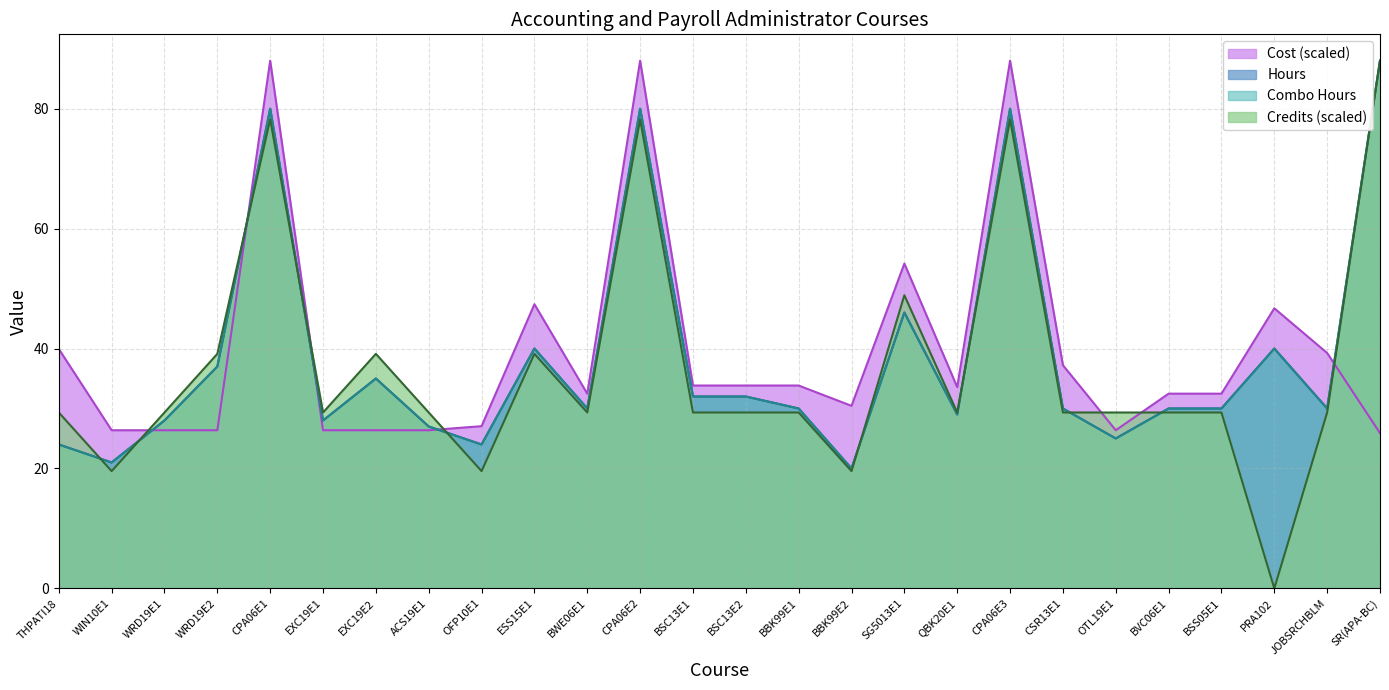

Reading left to right, transcribe all the data shown in this chart.

Hours: THPATI18=24.0	WIN10E1=21.0	WRD19E1=28.0	WRD19E2=37.0	CPA06E1=80.0	EXC19E1=28.0	EXC19E2=35.0	ACS19E1=27.0	OFP10E1=24.0	ESS15E1=40.0	BWE06E1=30.0	CPA06E2=80.0	BSC13E1=32.0	BSC13E2=32.0	BBK99E1=30.0	BBK99E2=20.0	SG5013E1=46.0	QBK20E1=29.0	CPA06E3=80.0	CSR13E1=30.0	OTL19E1=25.0	BVC06E1=30.0	BSS05E1=30.0	PRA102=40.0	JOBSRCHBLM=30.0	SR(APA-BC)=88.0
Cost: THPATI18=39.9	WIN10E1=26.4	WRD19E1=26.4	WRD19E2=26.4	CPA06E1=88.0	EXC19E1=26.4	EXC19E2=26.4	ACS19E1=26.4	OFP10E1=27.1	ESS15E1=47.4	BWE06E1=32.5	CPA06E2=88.0	BSC13E1=33.8	BSC13E2=33.8	BBK99E1=33.8	BBK99E2=30.4	SG5013E1=54.2	QBK20E1=33.6	CPA06E3=88.0	CSR13E1=37.2	OTL19E1=26.4	BVC06E1=32.5	BSS05E1=32.5	PRA102=46.7	JOBSRCHBLM=39.3	SR(APA-BC)=25.9
Combo Hours: THPATI18=24.0	WIN10E1=21.0	WRD19E1=28.0	WRD19E2=37.0	CPA06E1=80.0	EXC19E1=28.0	EXC19E2=35.0	ACS19E1=27.0	OFP10E1=24.0	ESS15E1=40.0	BWE06E1=30.0	CPA06E2=80.0	BSC13E1=32.0	BSC13E2=32.0	BBK99E1=30.0	BBK99E2=20.0	SG5013E1=46.0	QBK20E1=29.0	CPA06E3=80.0	CSR13E1=30.0	OTL19E1=25.0	BVC06E1=30.0	BSS05E1=30.0	PRA102=40.0	JOBSRCHBLM=30.0	SR(APA-BC)=88.0
Credits: THPATI18=29.3	WIN10E1=19.6	WRD19E1=29.3	WRD19E2=39.1	CPA06E1=78.2	EXC19E1=29.3	EXC19E2=39.1	ACS19E1=29.3	OFP10E1=19.6	ESS15E1=39.1	BWE06E1=29.3	CPA06E2=78.2	BSC13E1=29.3	BSC13E2=29.3	BBK99E1=29.3	BBK99E2=19.6	SG5013E1=48.9	QBK20E1=29.3	CPA06E3=78.2	CSR13E1=29.3	OTL19E1=29.3	BVC06E1=29.3	BSS05E1=29.3	PRA102=0.0	JOBSRCHBLM=29.3	SR(APA-BC)=88.0